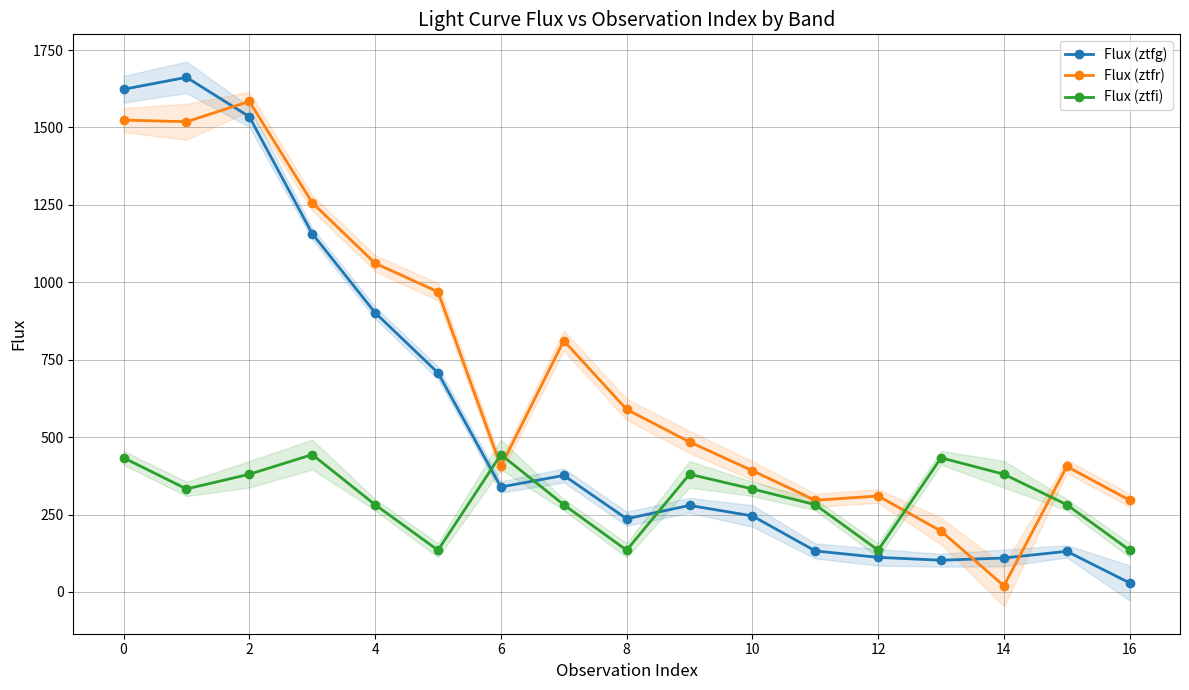

What are all the series names shown in the legend?

Flux (ztfg), Flux (ztfr), Flux (ztfi)